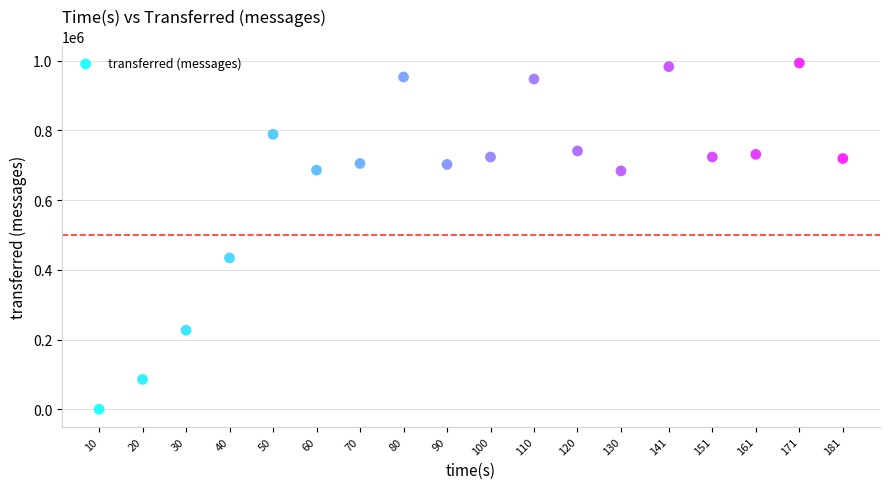

What is the range of Y values (max minus min)?

993260